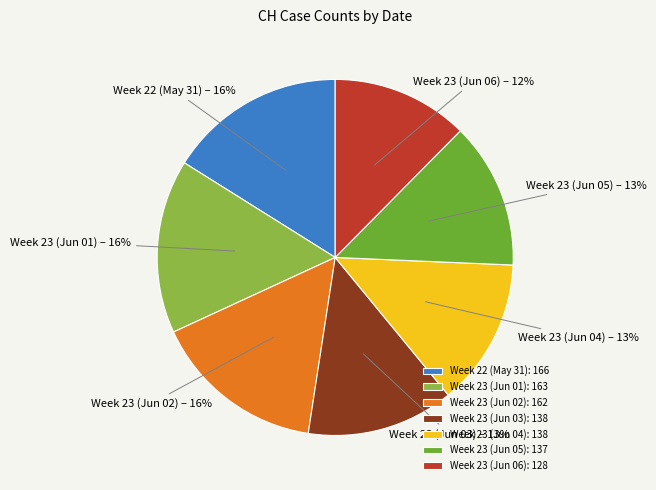

Is there any slice that represents more than half of the pie?

No